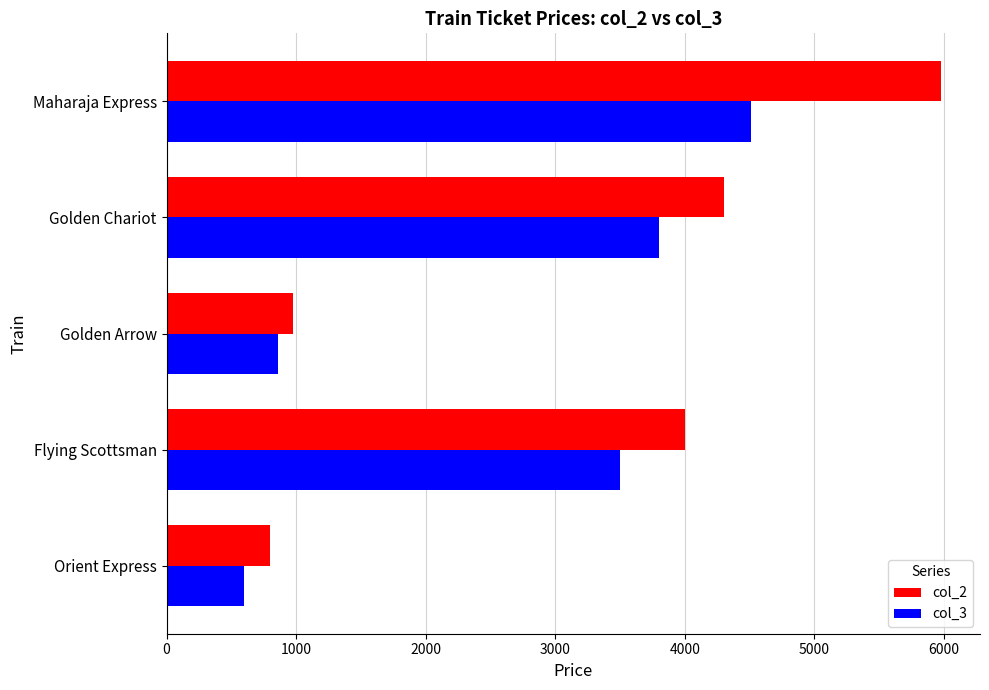

List the series in order of their peak value, lowest first.

col_3, col_2